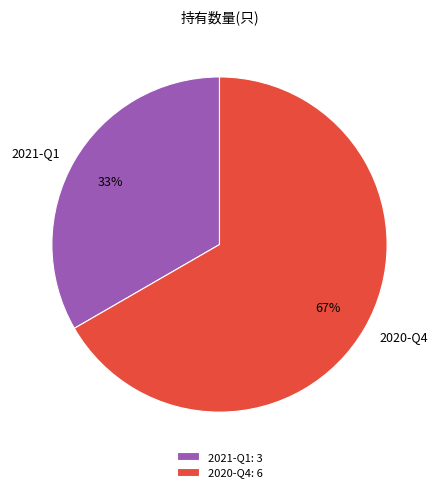

Which category has the biggest portion of the pie?

2020-Q4